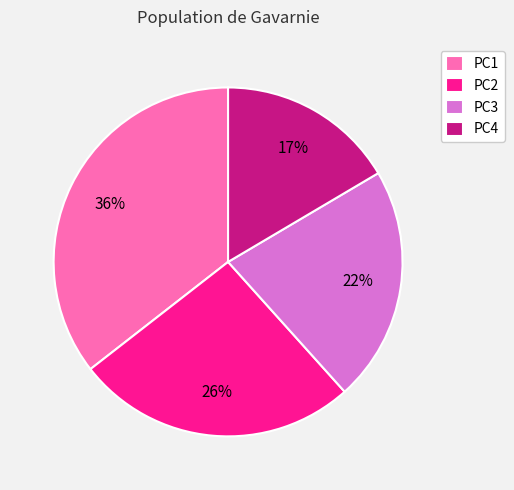

Which slice is the largest?

PC1